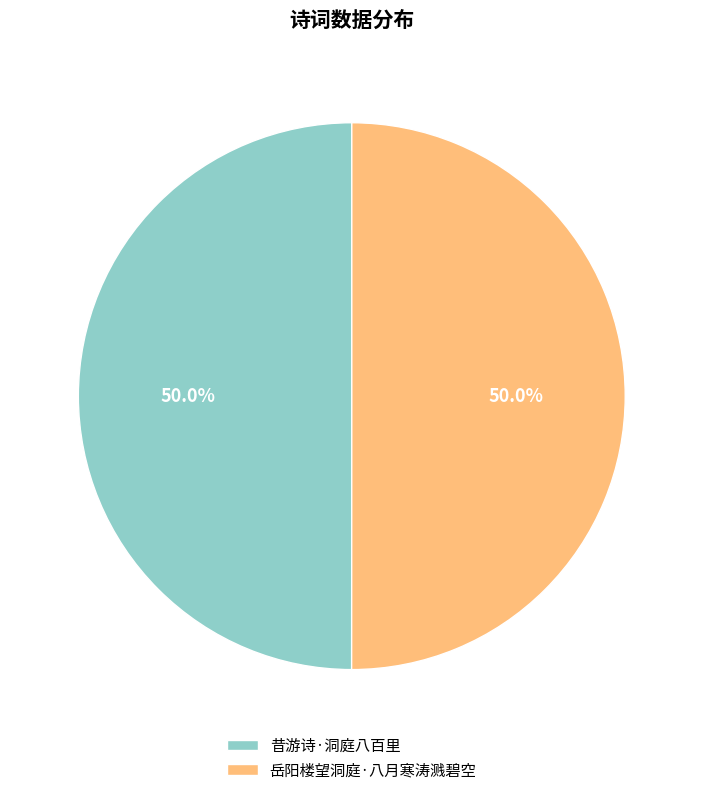

Approximately how many times larger is the value at 岳阳楼望洞庭·八月寒涛溅碧空 compared to 昔游诗·洞庭八百里?

1.0